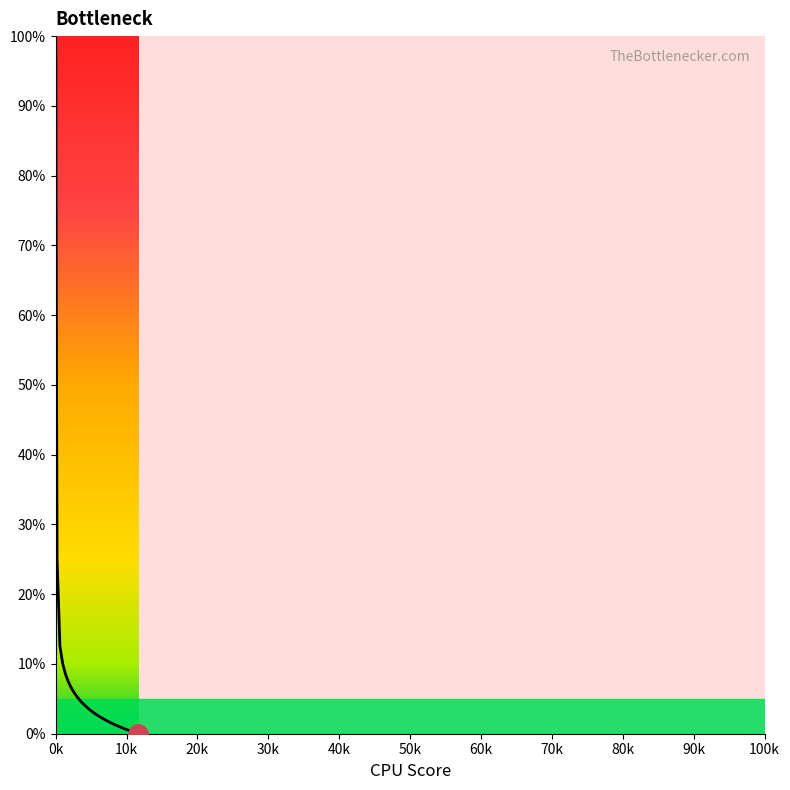

How many lines are shown in the chart?

1